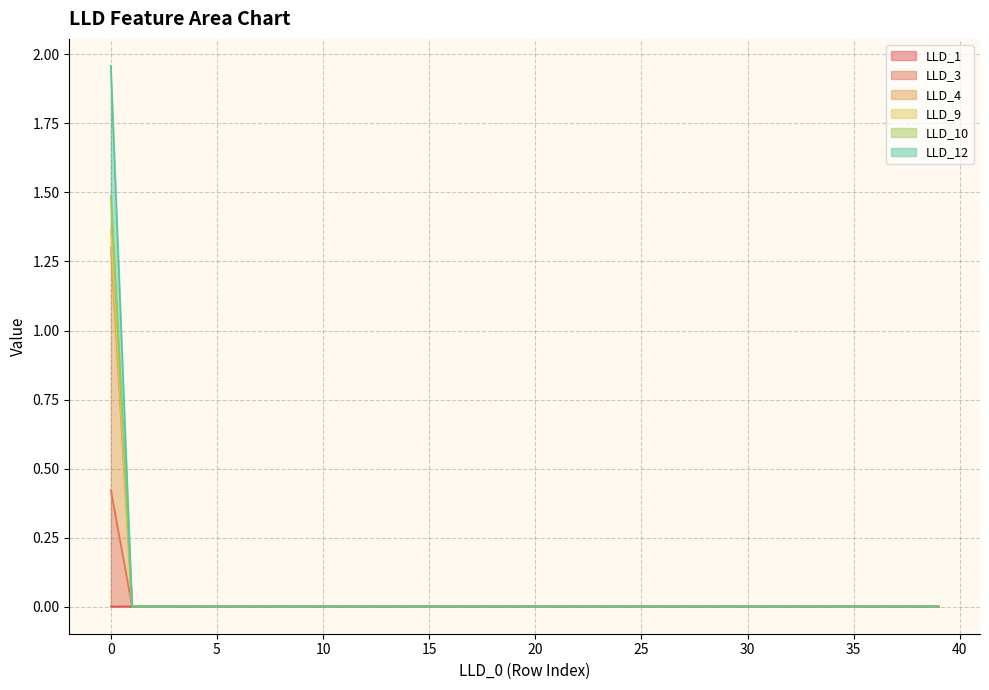

Which series changed the most between 15 and 25?

LLD_1